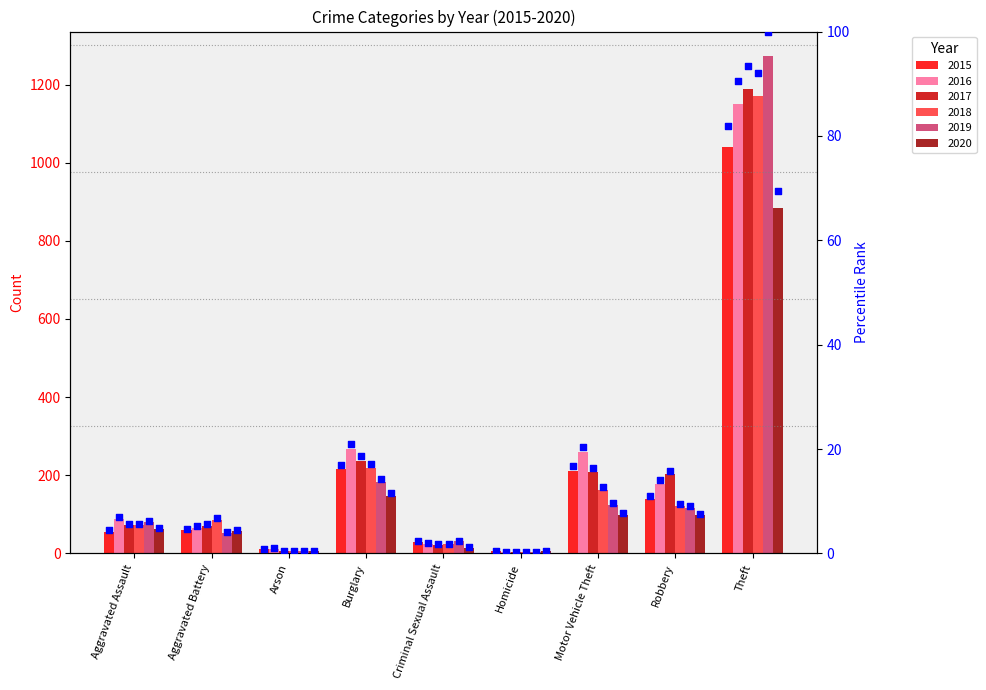

Which series has the widest spread of Y values?

2019